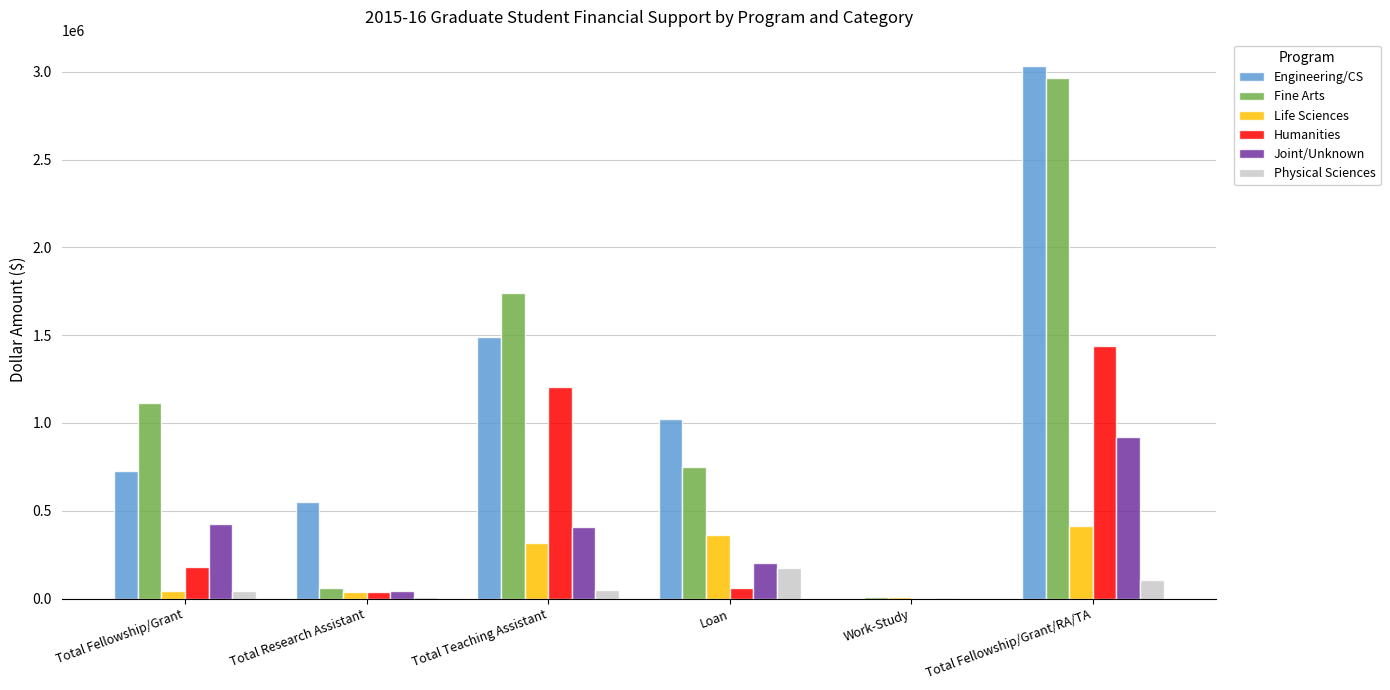

At which category is the sum across all series the highest?

Total Fellowship/Grant/RA/TA